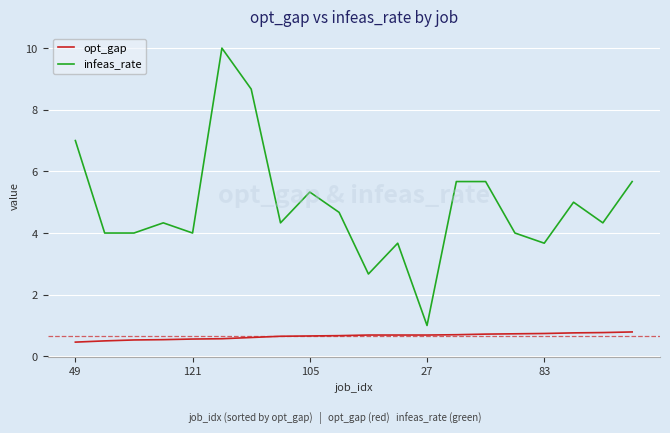

True or false: opt_gap and infeas_rate cross at least once.

False